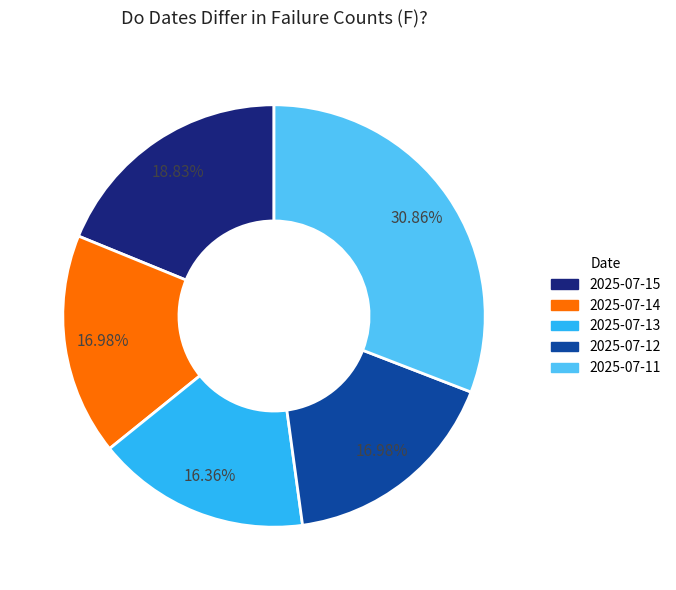

Is it true that 2025-07-12 is 17% of the pie?

True